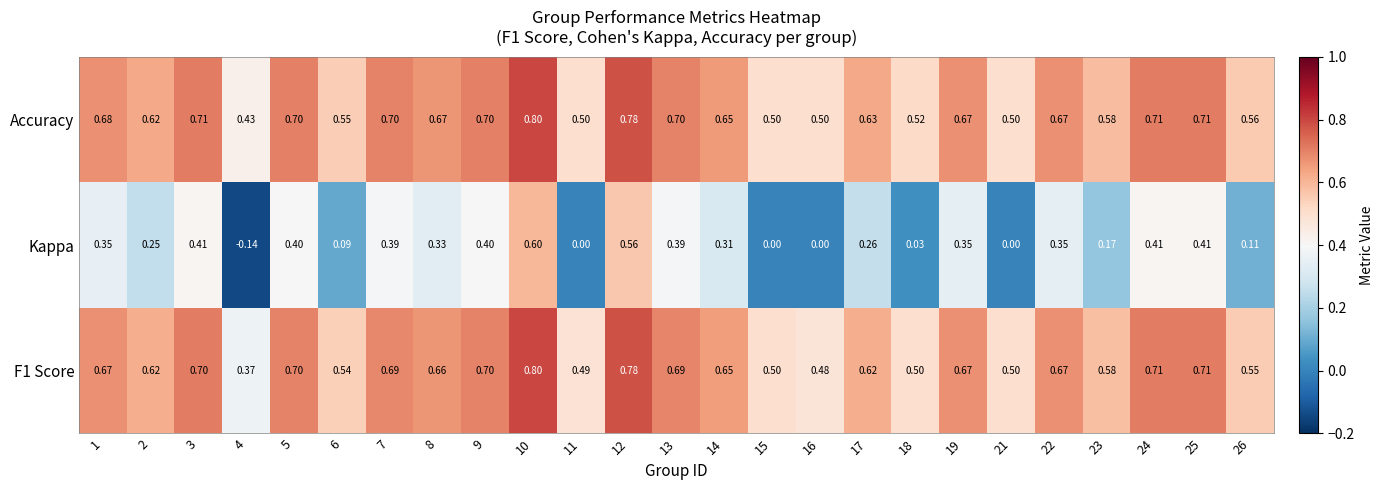

Which series has the largest range (max minus min)?

Kappa